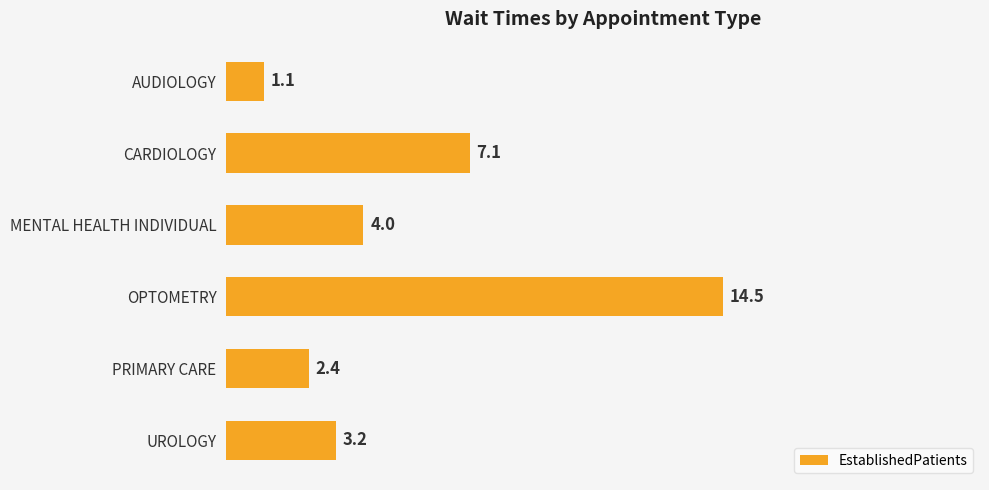

Reading top to bottom, transcribe all the data shown in this chart.

1.1	7.1	4.0	14.5	2.4	3.2